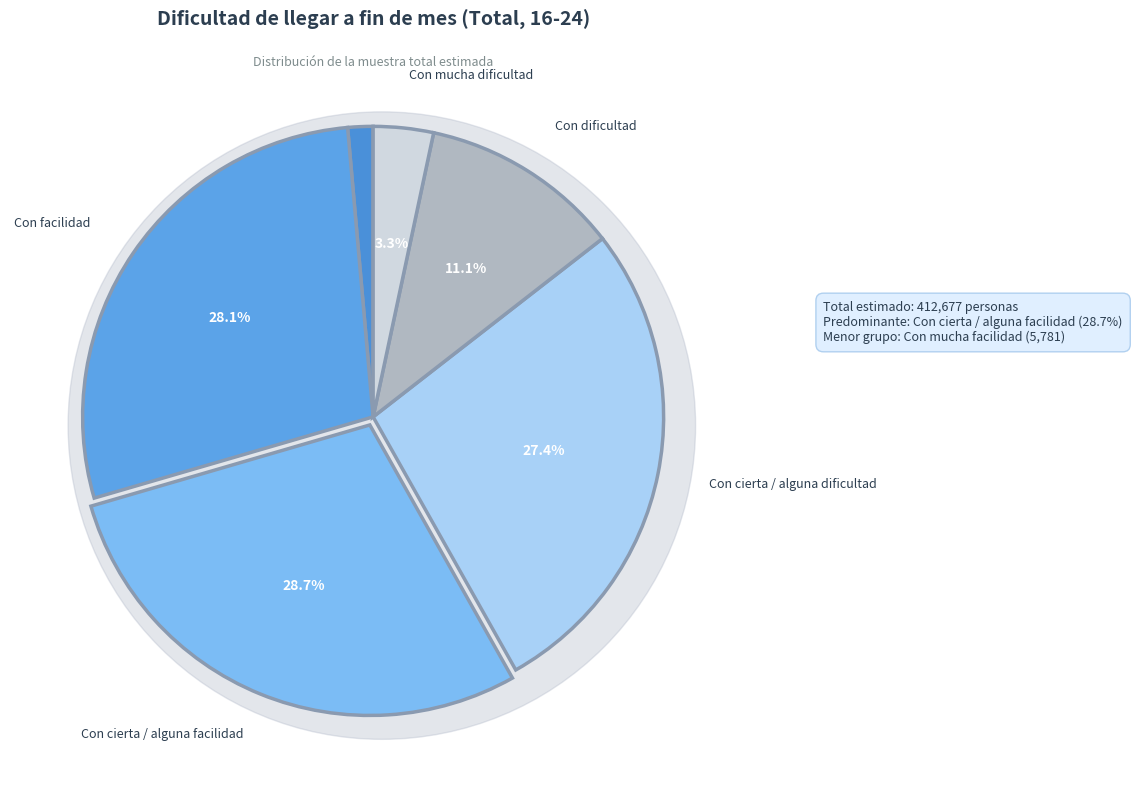

True or false: Con cierta / alguna dificultad accounts for 27% of the total.

True